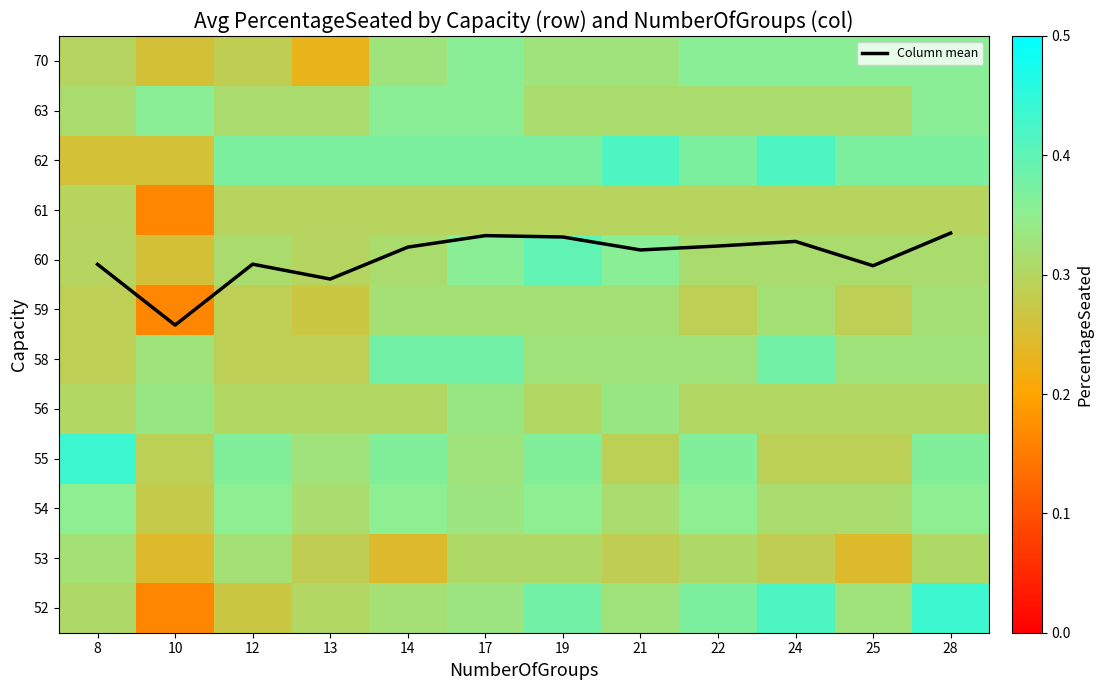

Rank the series by their maximum value, from lowest to highest.

61, 53, 59, 56, 54, 63, 70, 58, 60, 62, 52, 55, Column mean